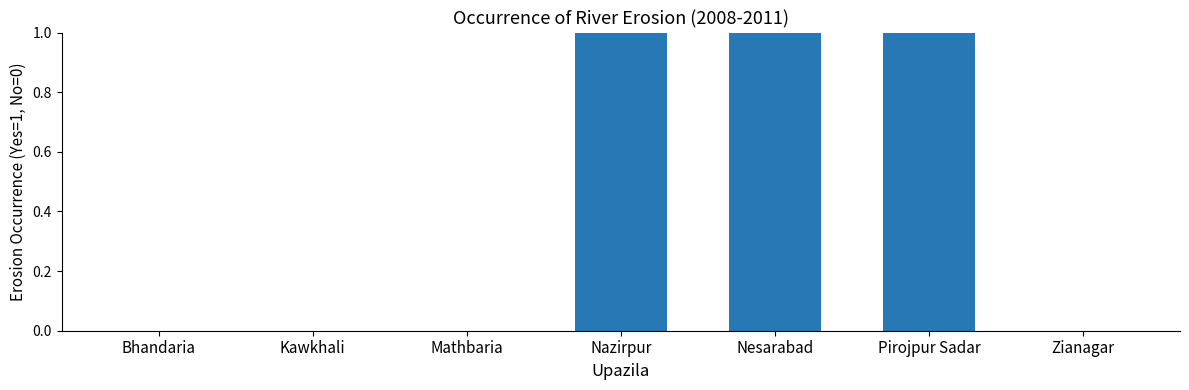

What is the sum of all values?

3